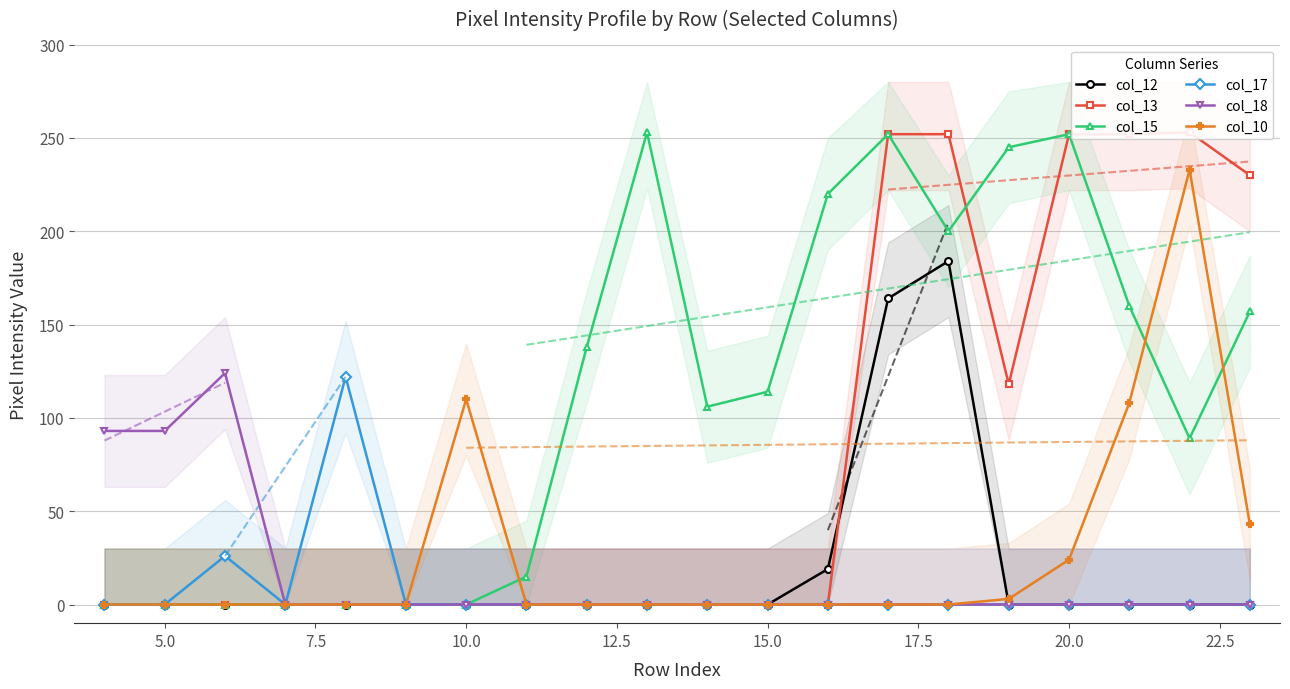

In col_18, how many points are higher than both neighbors (excluding endpoints)?

1